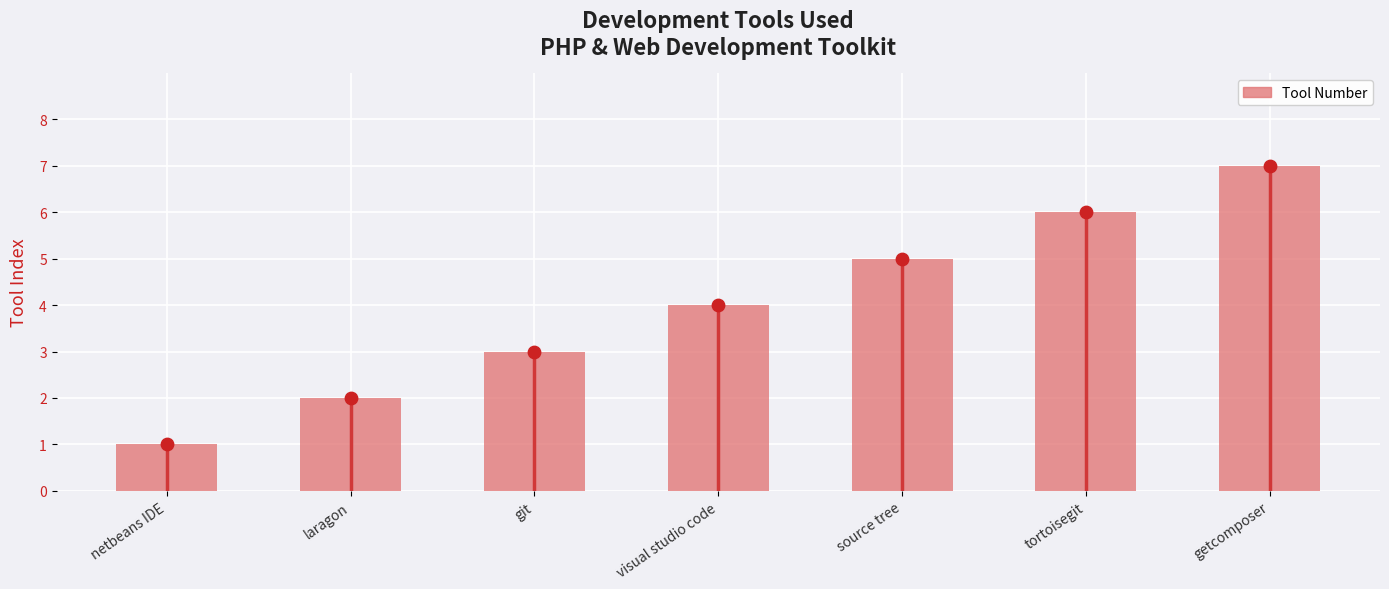

Is the value of Tool Number at laragon greater than the value of Tool Number (points) at laragon?

No